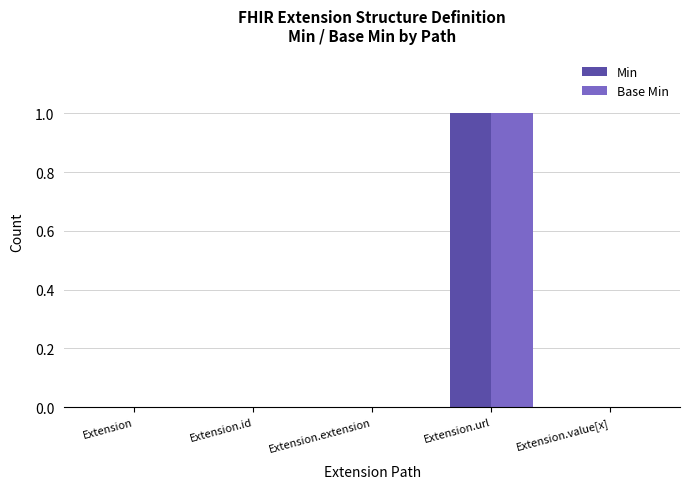

At which category is the sum across all series the highest?

Extension.url